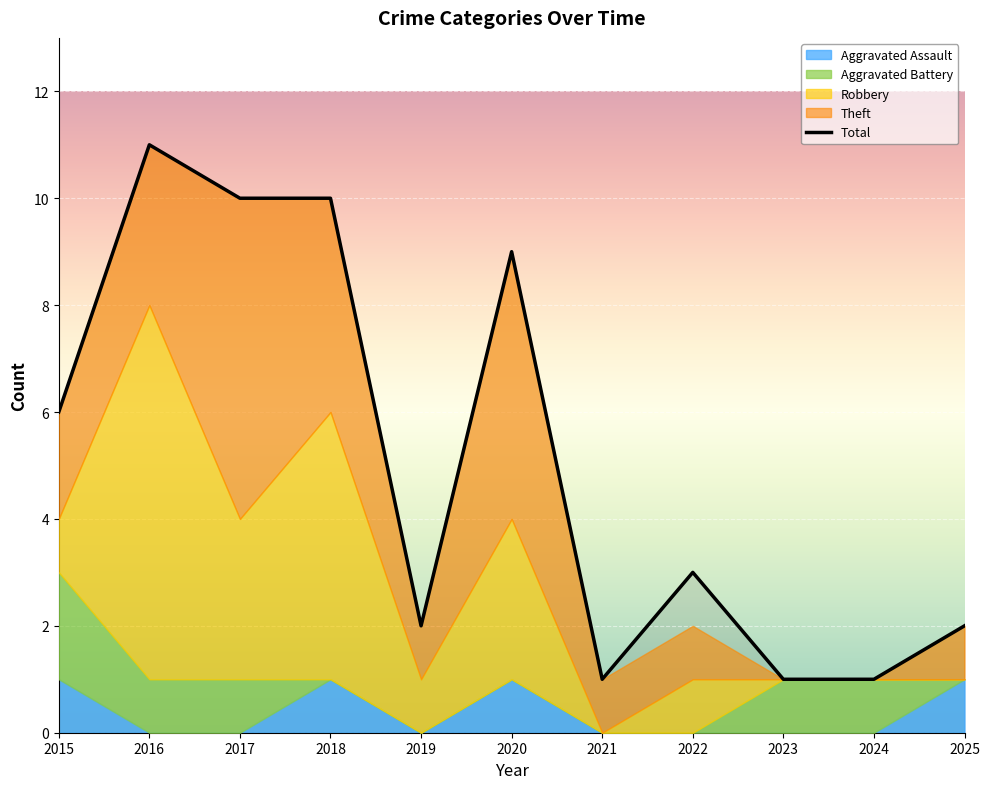

Count the values in the range 1 to 10.

10